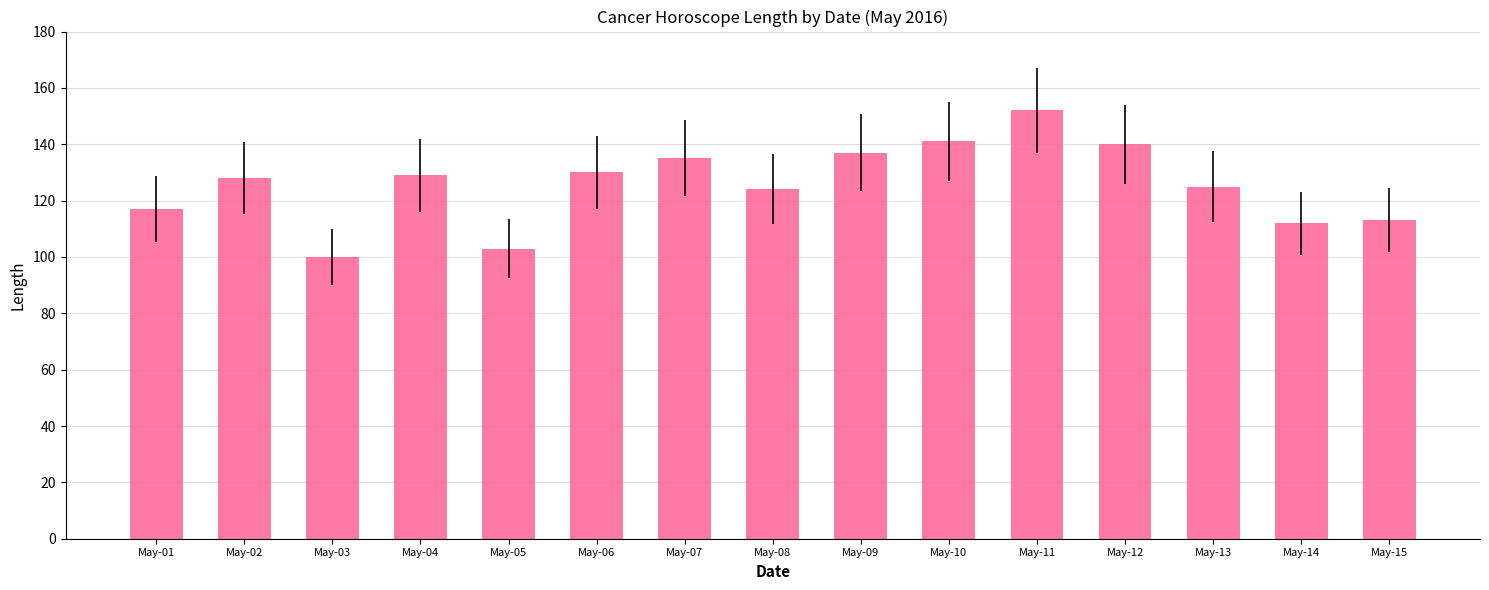

Reading right to left, what are all the values shown in this chart?

May-15=113	May-14=112	May-13=125	May-12=140	May-11=152	May-10=141	May-09=137	May-08=124	May-07=135	May-06=130	May-05=103	May-04=129	May-03=100	May-02=128	May-01=117